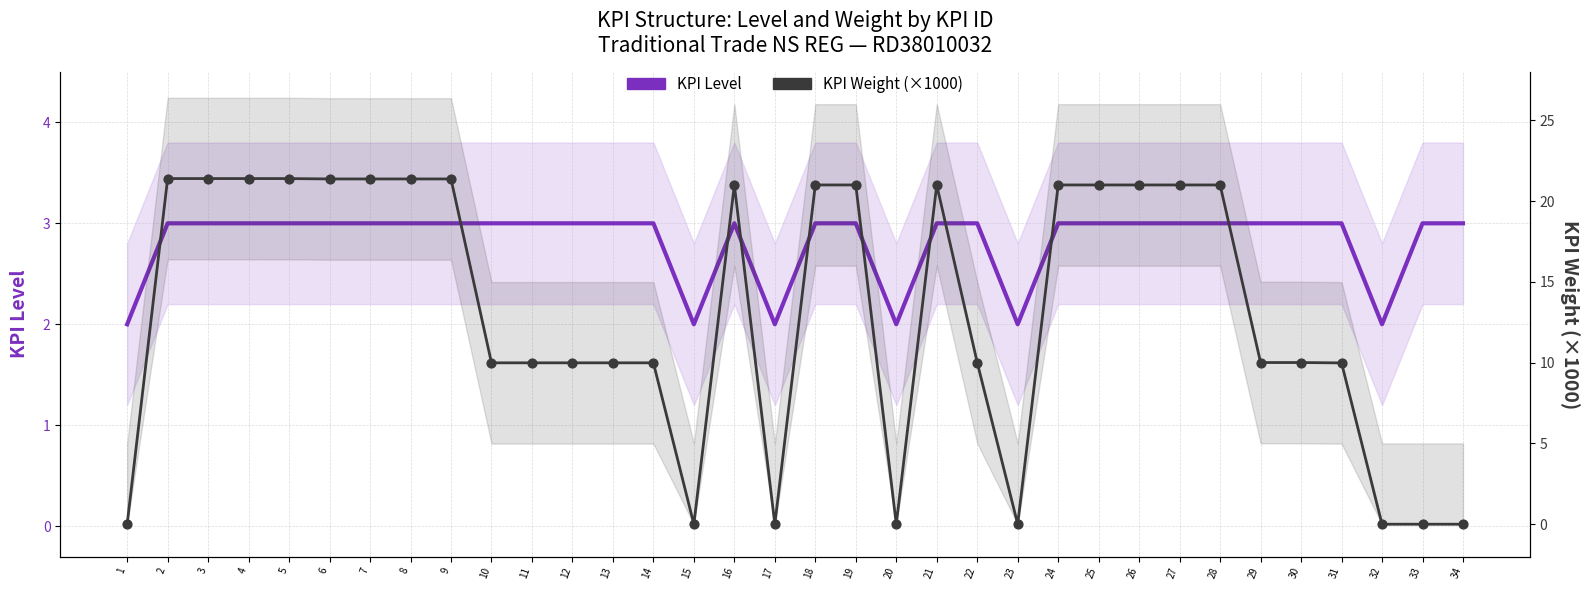

Which series reaches the maximum Y coordinate?

KPI Weight (×1000)